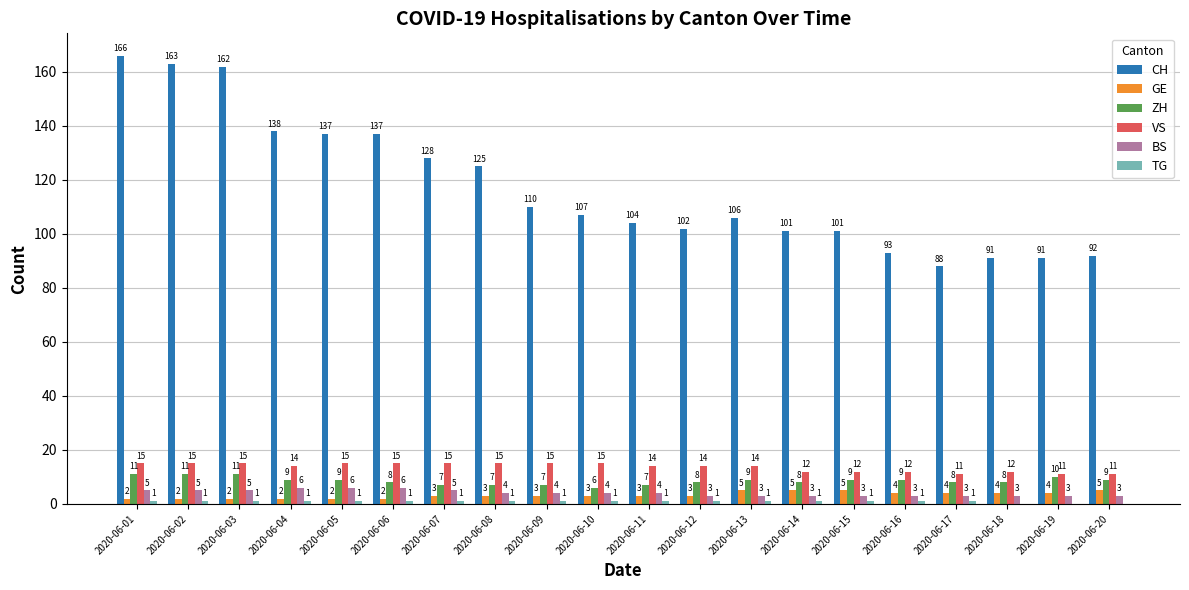

What is the sum of the ZH values at 2020-06-09 and 2020-06-15?

16